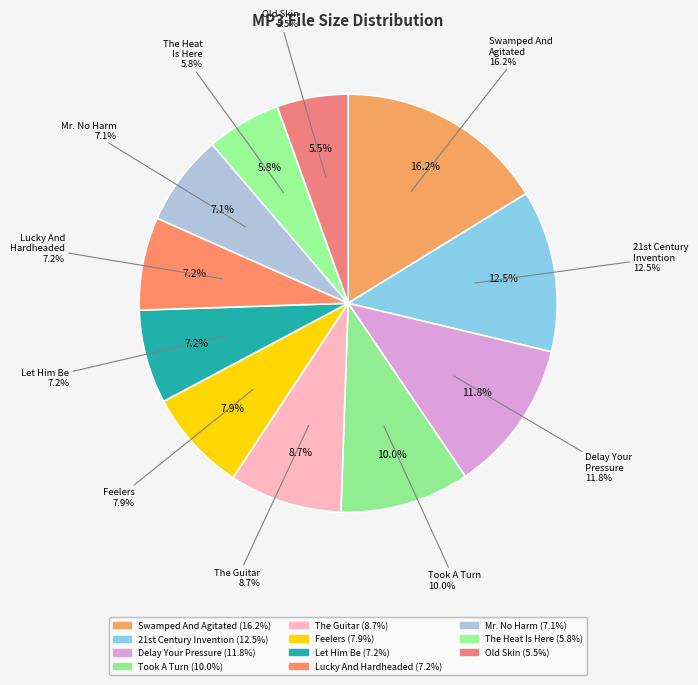

Which slice is the smallest?

02 - Old Skin.mp3